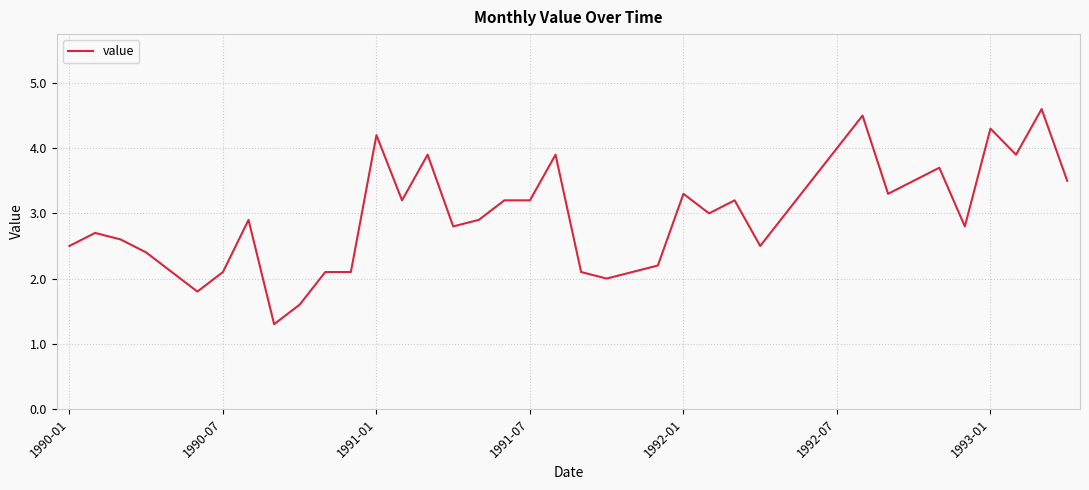

What is the difference between the second highest and minimum values?

3.2